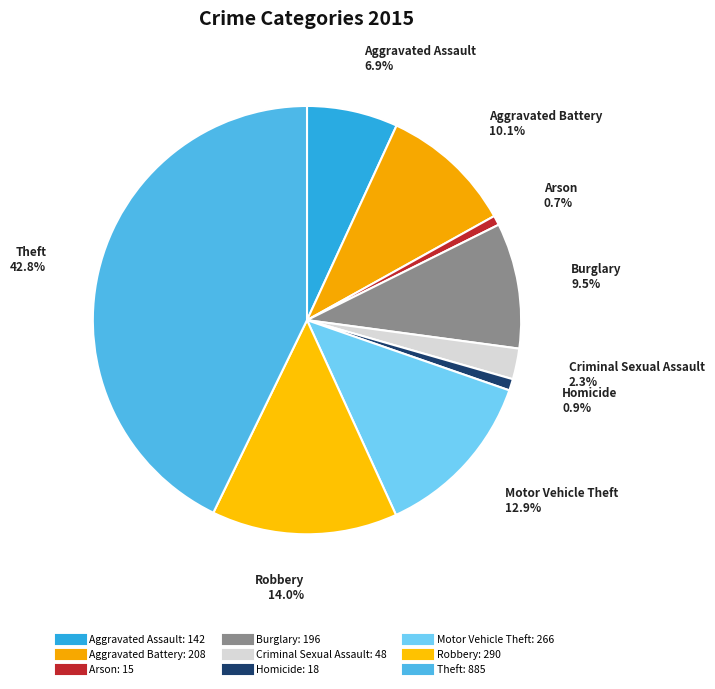

Count the number of slices in the pie.

9